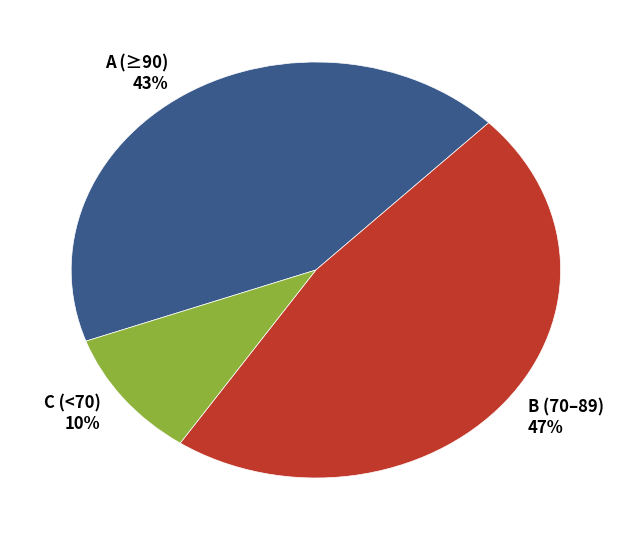

True or false: C (<70) 10% accounts for 10% of the total.

True